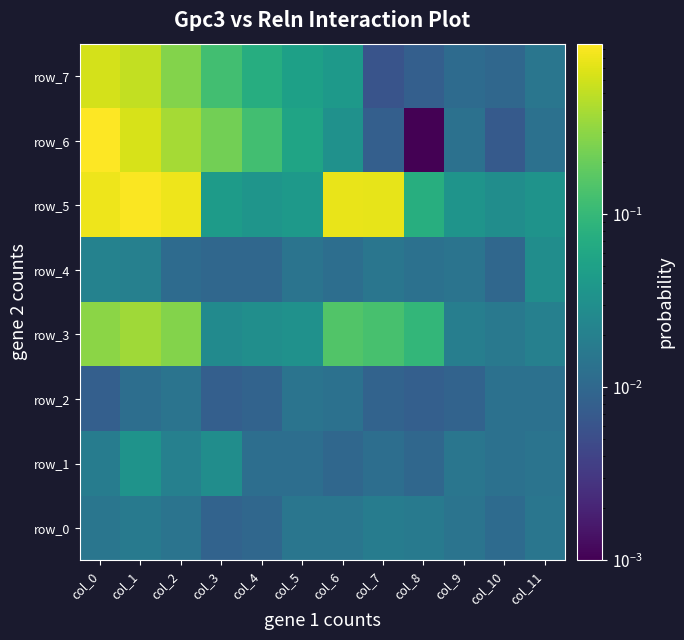

Where is row_7 nearest to the value 0?

col_7